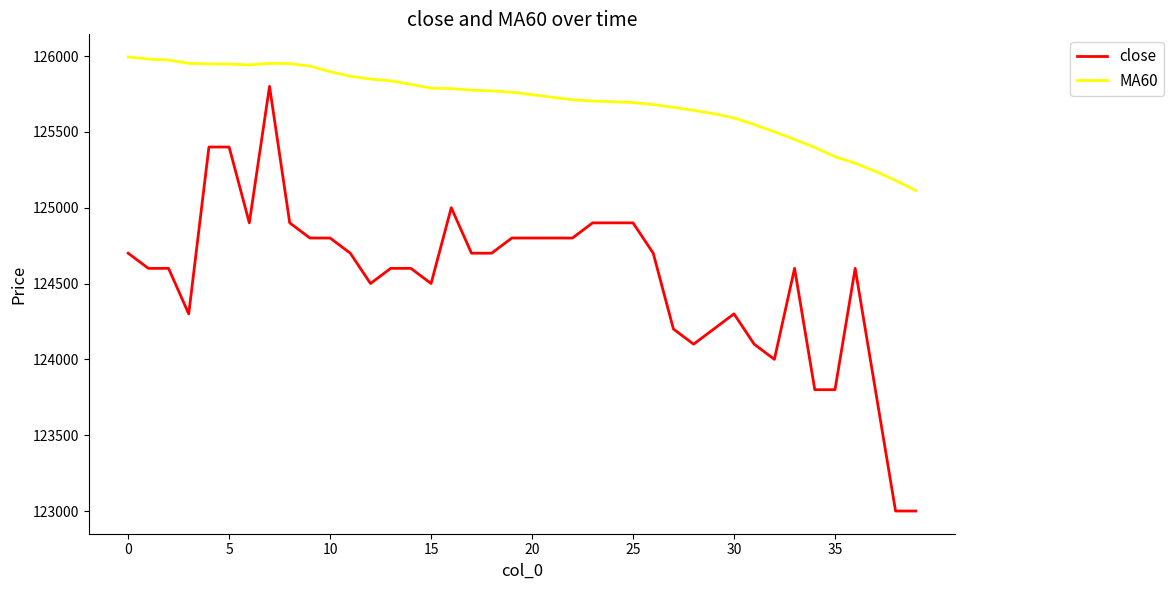

In MA60, how many points are lower than both neighbors (excluding endpoints)?

1